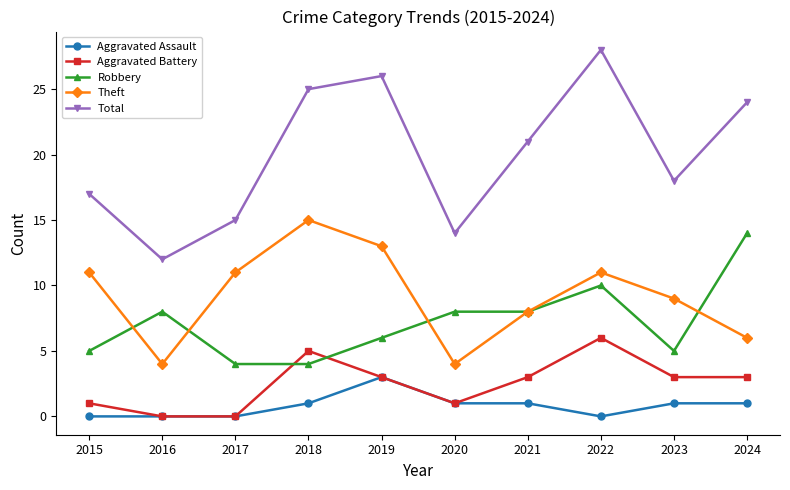

True or false: Theft has a value of 6 at 2024.

True